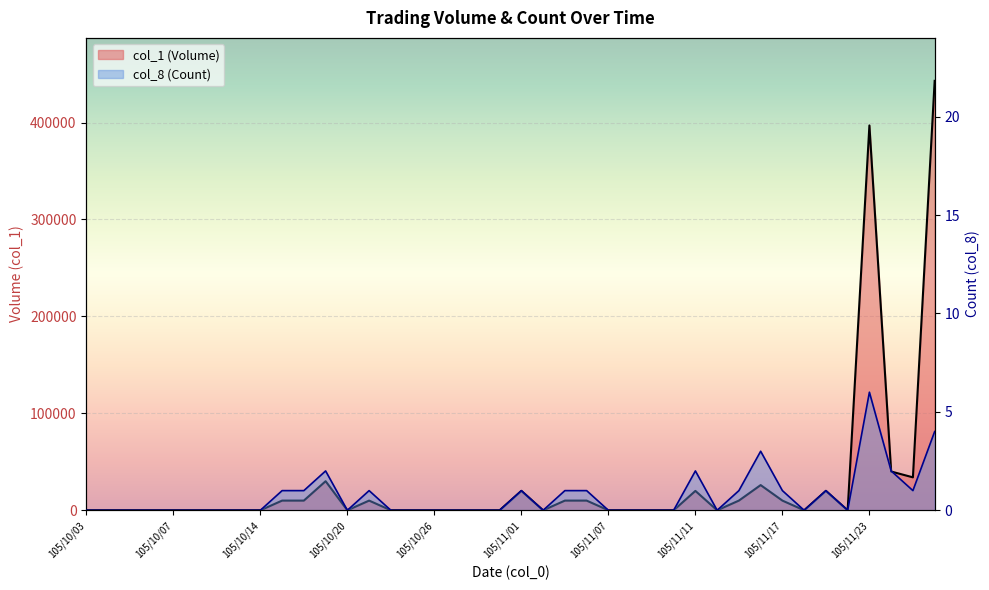

List the labels in order of col_8 (Count) value, largest first.

105/11/23, 105/11/28, 105/11/16, 105/10/19, 105/11/11, 105/11/24, 105/10/17, 105/10/18, 105/10/21, 105/11/01, 105/11/03, 105/11/04, 105/11/15, 105/11/17, 105/11/21, 105/11/25, 105/10/03, 105/10/04, 105/10/05, 105/10/06, 105/10/07, 105/10/11, 105/10/12, 105/10/13, 105/10/14, 105/10/20, 105/10/24, 105/10/25, 105/10/26, 105/10/27, 105/10/28, 105/10/31, 105/11/02, 105/11/07, 105/11/08, 105/11/09, 105/11/10, 105/11/14, 105/11/18, 105/11/22